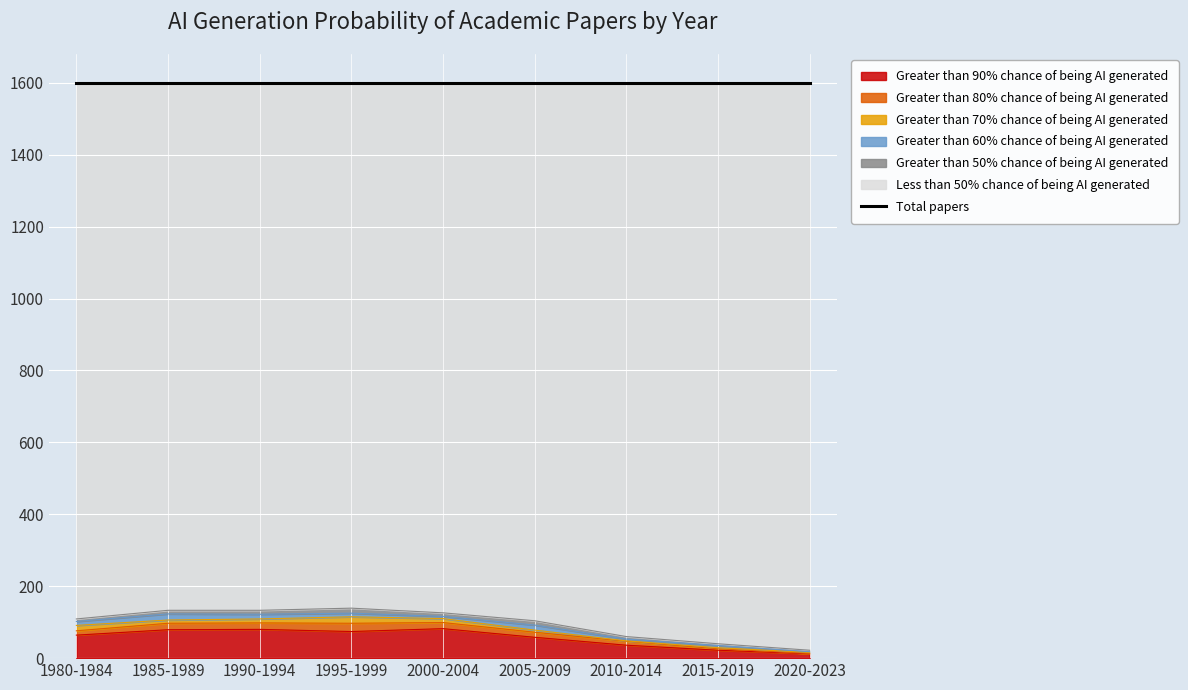

Does the chart display data point markers on the line(s)?

No